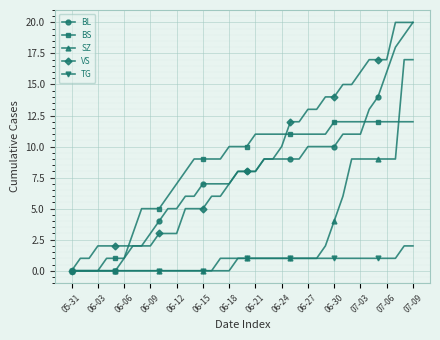

What is the greatest value displayed?

20